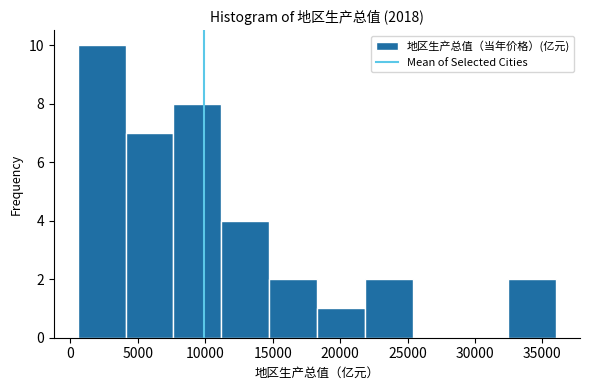

Reading left to right, transcribe this chart: for each bar, give the range it covers on the x-axis and its height. Neither the bar edges nor the heights are printed on the chart, so give them approximately, as read against the axes.

500 to 4000: 10
4000 to 7500: 7
7500 to 11000: 8
11000 to 14500: 4
14500 to 18500: 2
18500 to 22000: 1
22000 to 25500: 2
25500 to 29000: 0
29000 to 32500: 0
32500 to 36000: 2